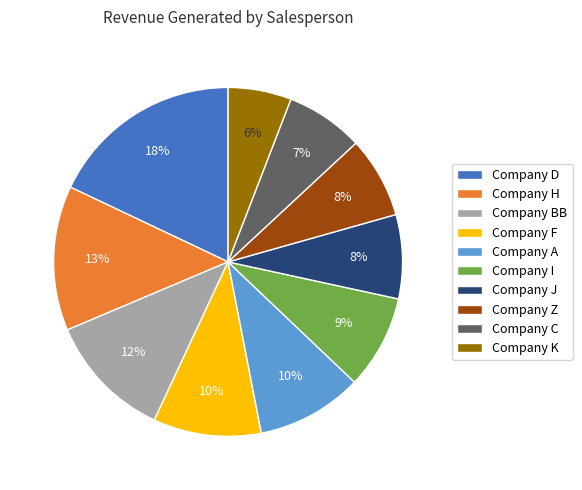

How many slices are in this pie chart?

10